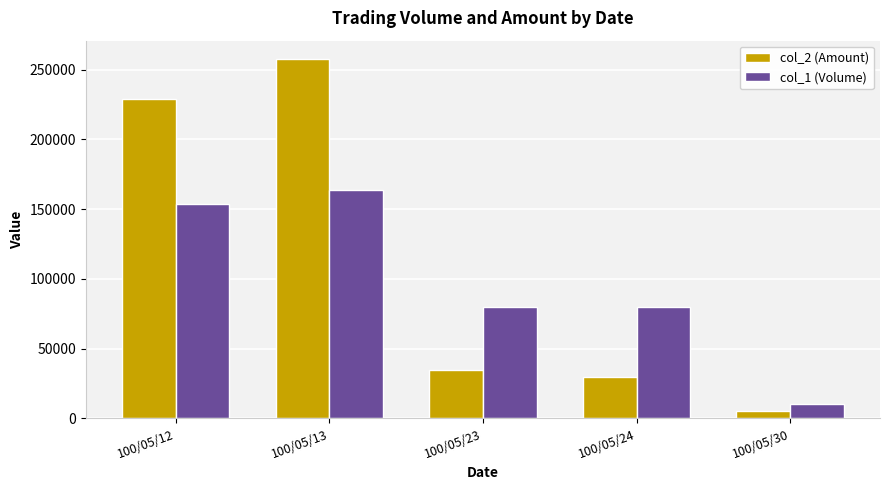

What is the highest value of the col_1 (Volume) series?

164000